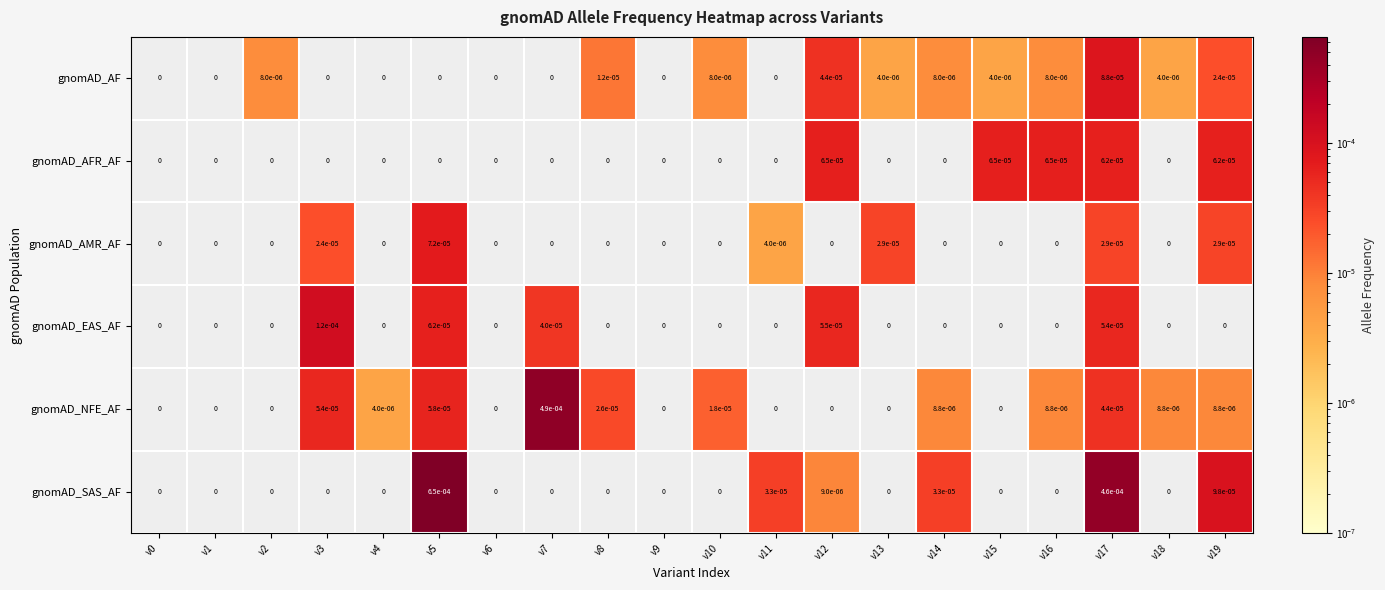

List the series in order of their peak value, highest first.

gnomAD_SAS_AF, gnomAD_NFE_AF, gnomAD_EAS_AF, gnomAD_AF, gnomAD_AMR_AF, gnomAD_AFR_AF